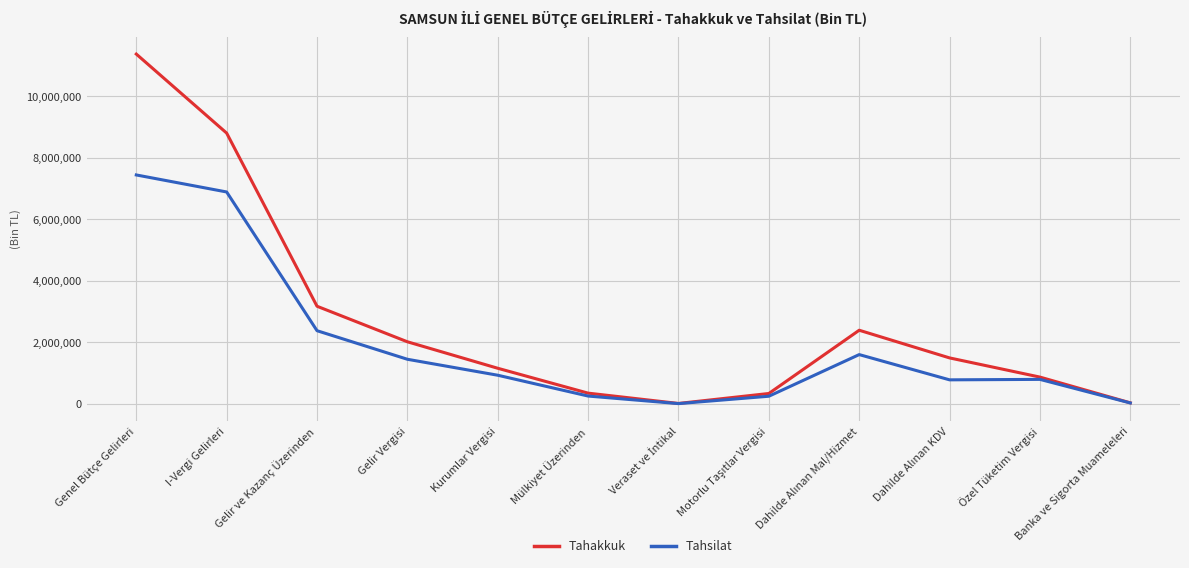

Which series has the largest range (max minus min)?

Tahakkuk